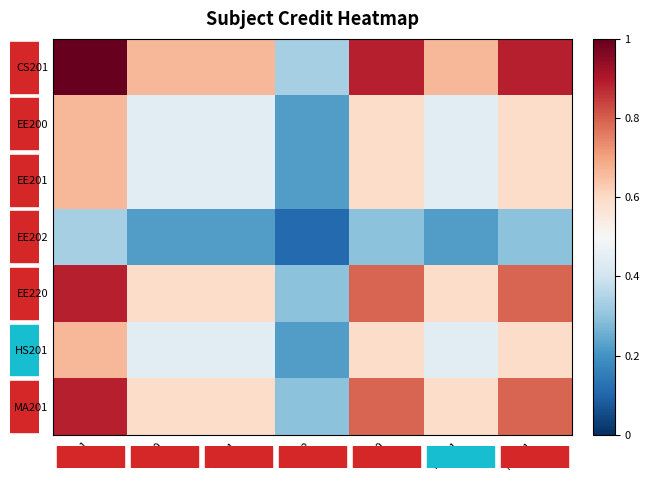

List the series in order of their peak value, lowest first.

EE202, EE200, EE201, HS201, EE220, MA201, CS201